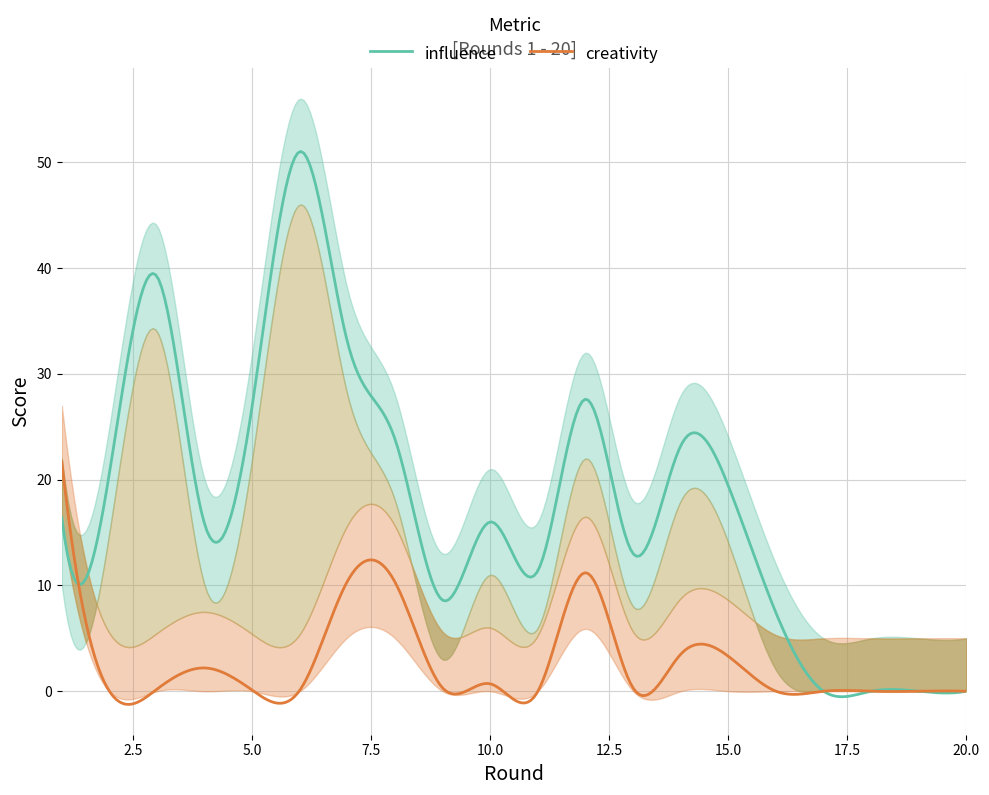

True or false: creativity has more than 1 interior local peaks.

True